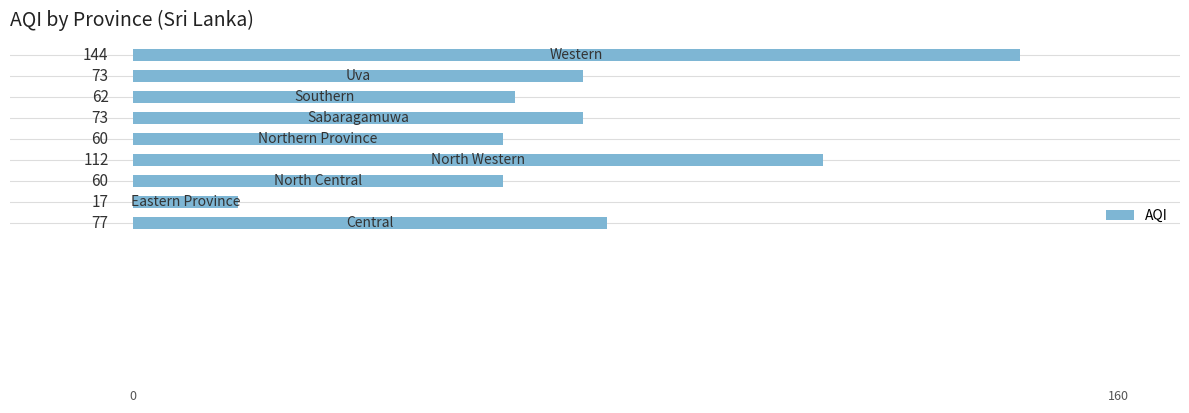

What is the sum of all values?

678